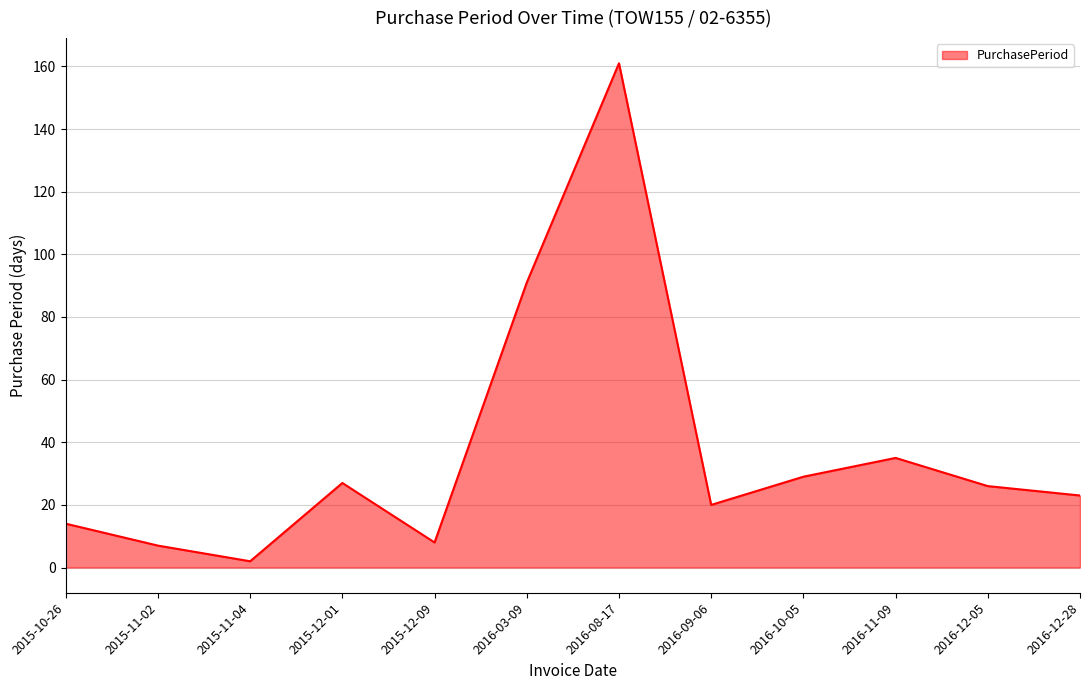

What is the greatest value displayed?

161